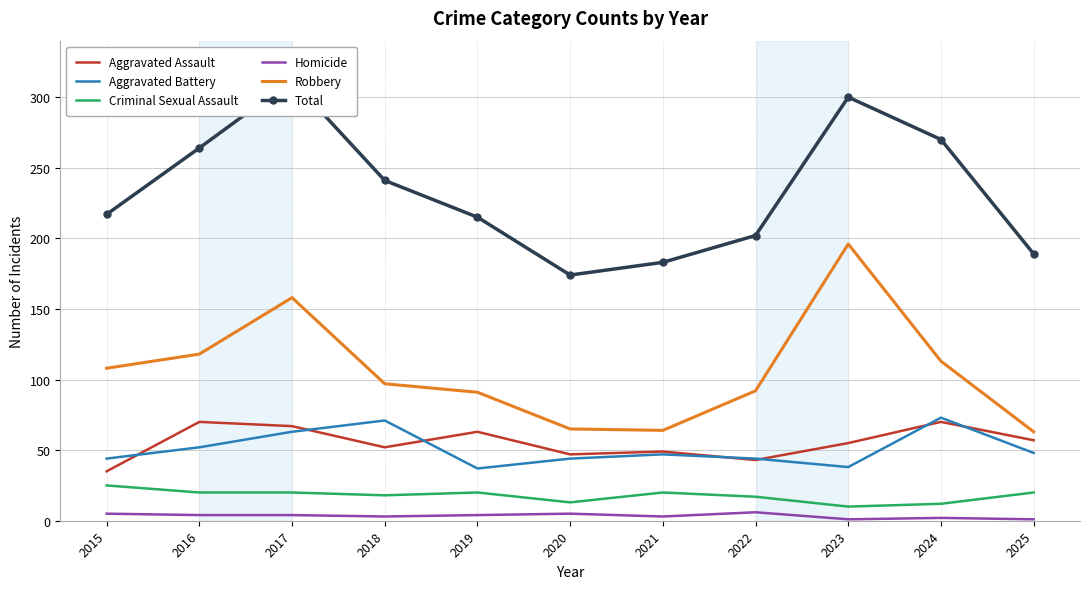

At which label is Criminal Sexual Assault closest to 17?

2022